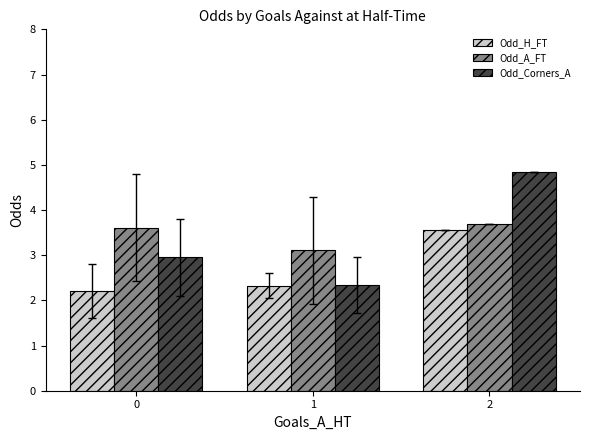

The value of Odd_H_FT at 0 is 2.2. True or false?

True